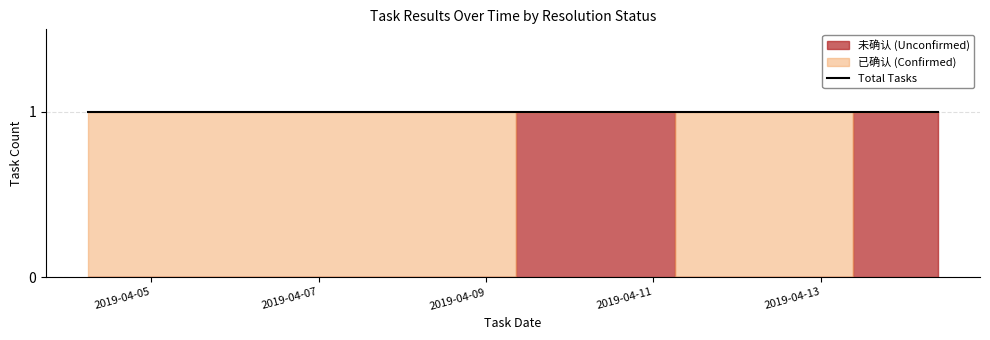

Which category has the lowest value in the 已确认 (Confirmed) series?

2019-04-14 09:28:48